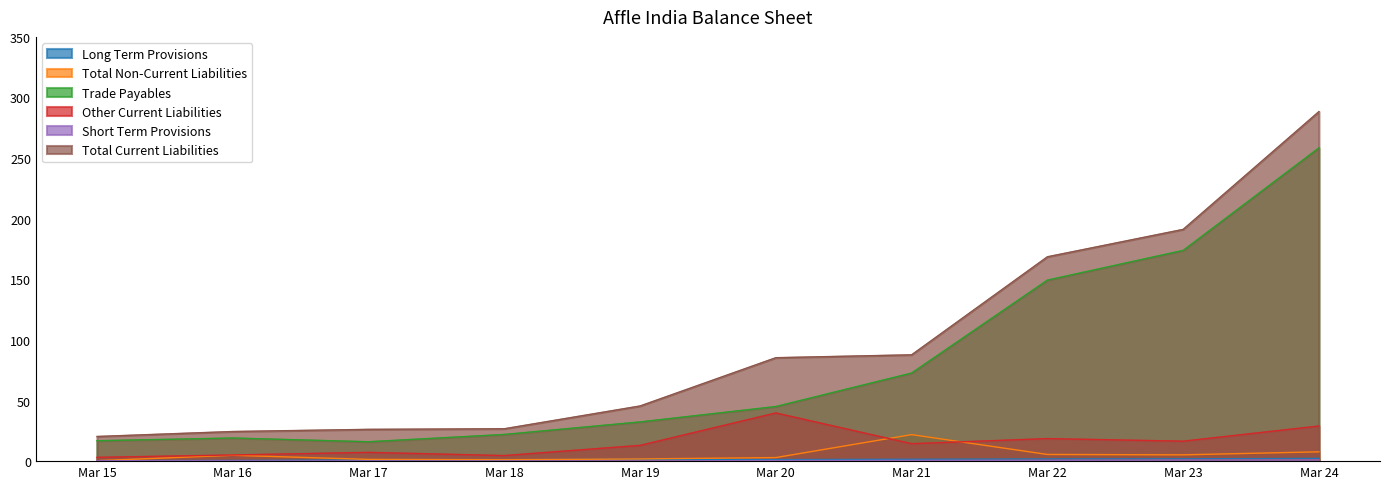

True or false: Long Term Provisions has a value of 2.3 at Mar 24.

True